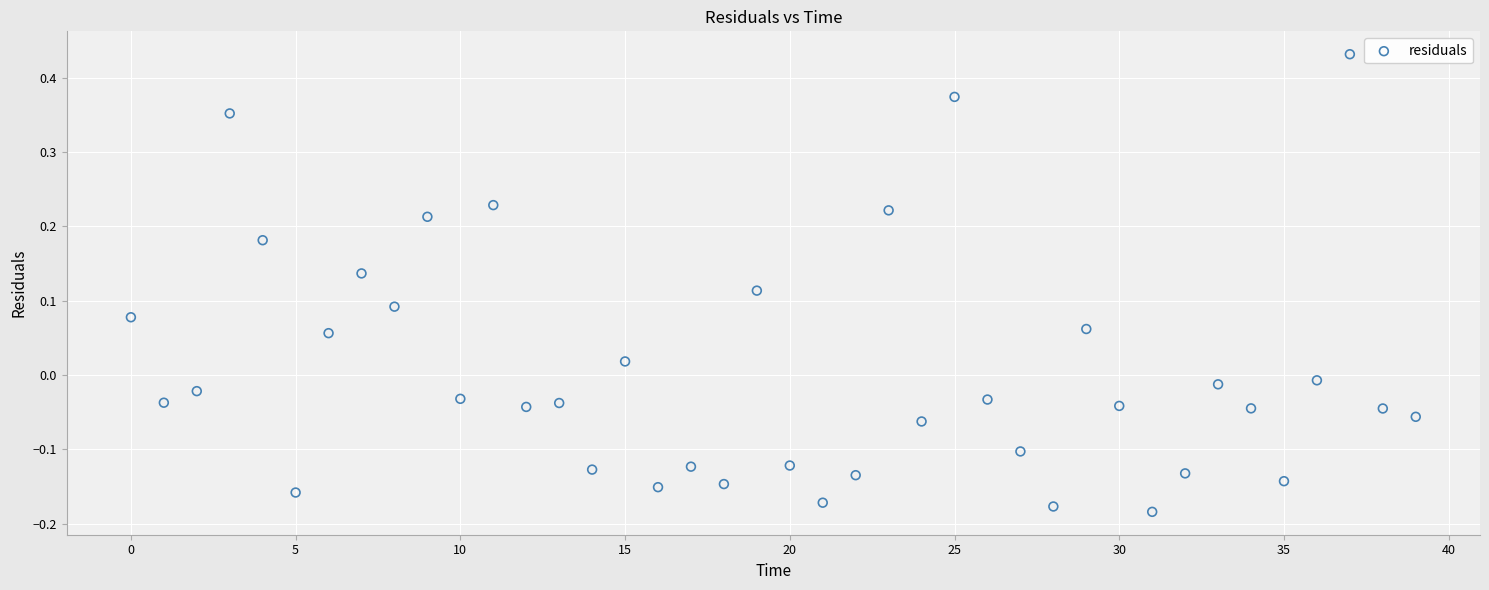

What is the range of Y values (max minus min)?

0.6